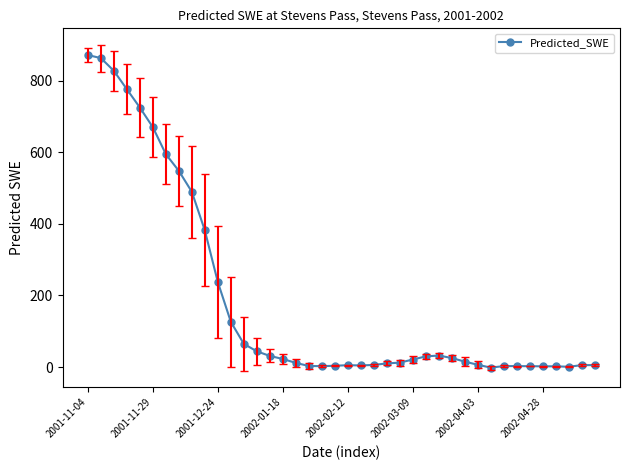

What is the maximum value shown in the chart?

871.1